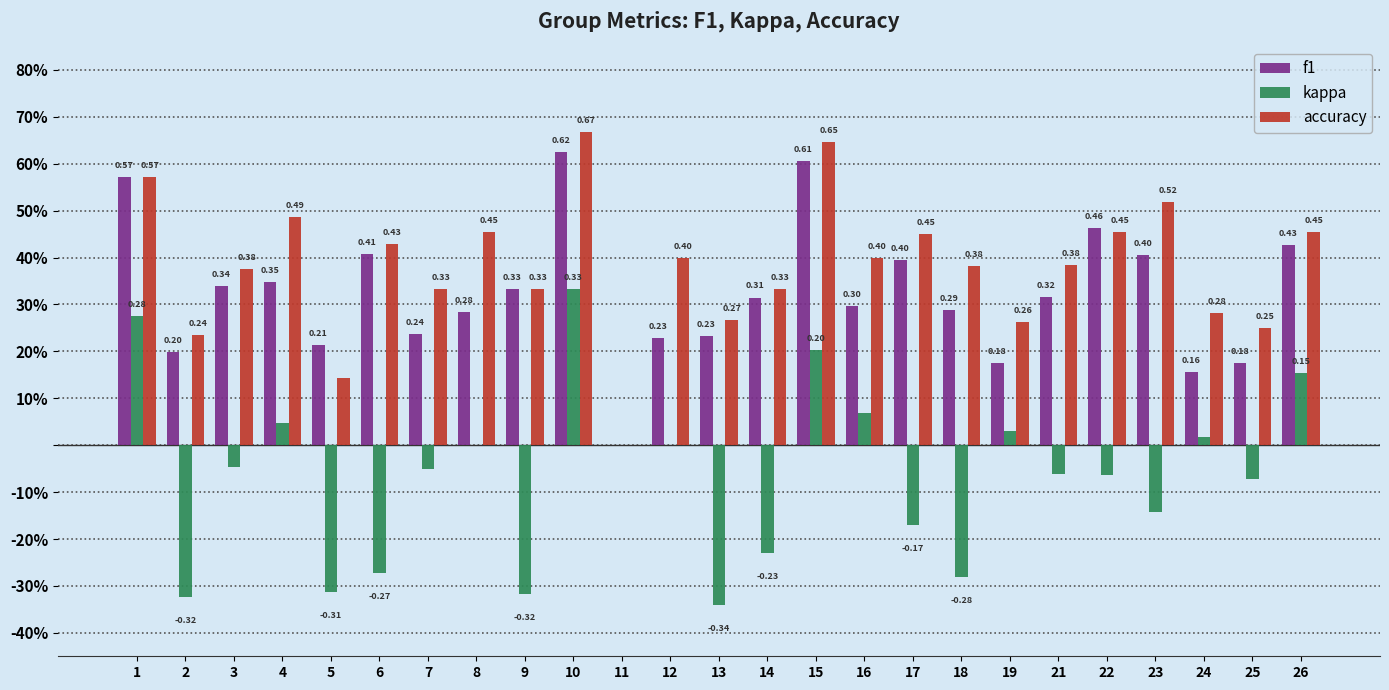

At which label does accuracy reach its minimum?

11